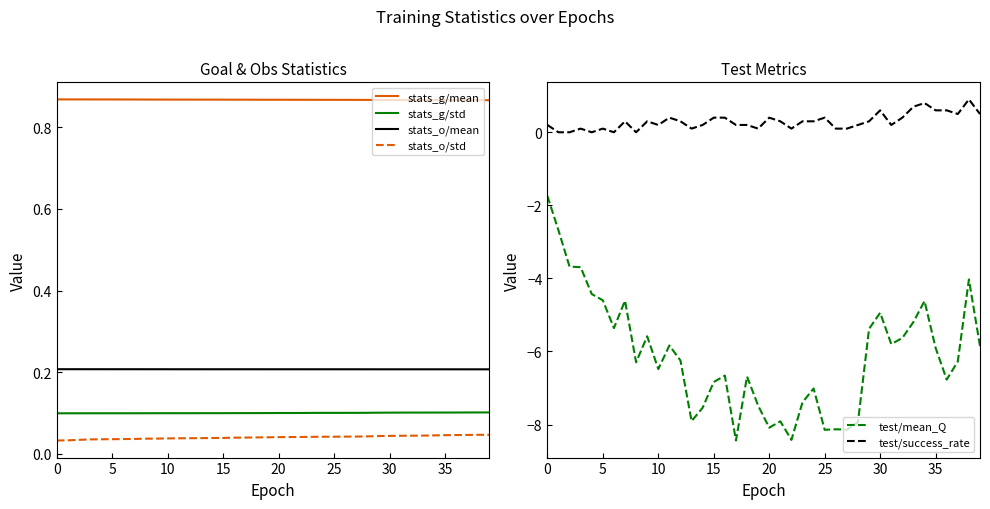

Which series has the widest spread of values?

test/mean_Q